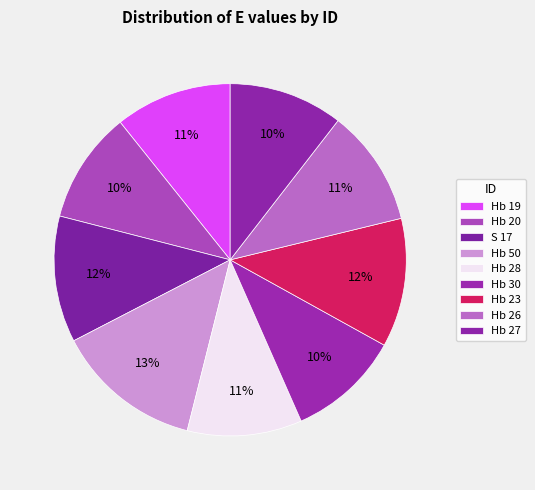

Count the number of slices in the pie.

9